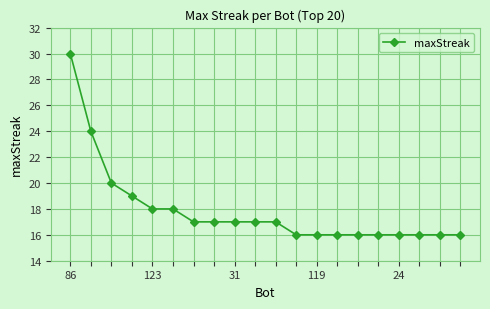

What is the greatest value displayed?

30